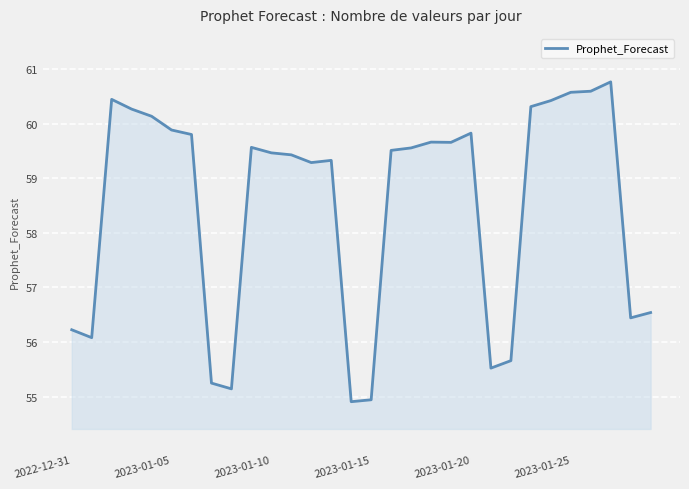

What is the minimum value shown in the chart?

54.9